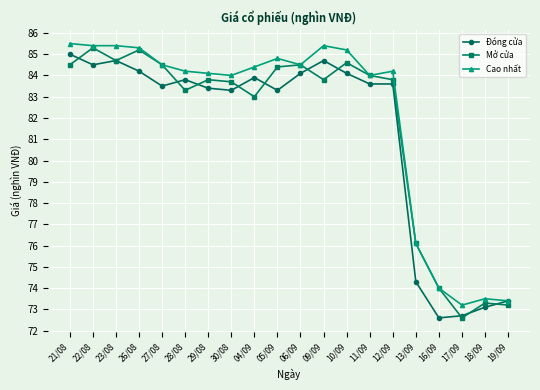

What is the difference between the highest and lowest values at 12/09?

0.6